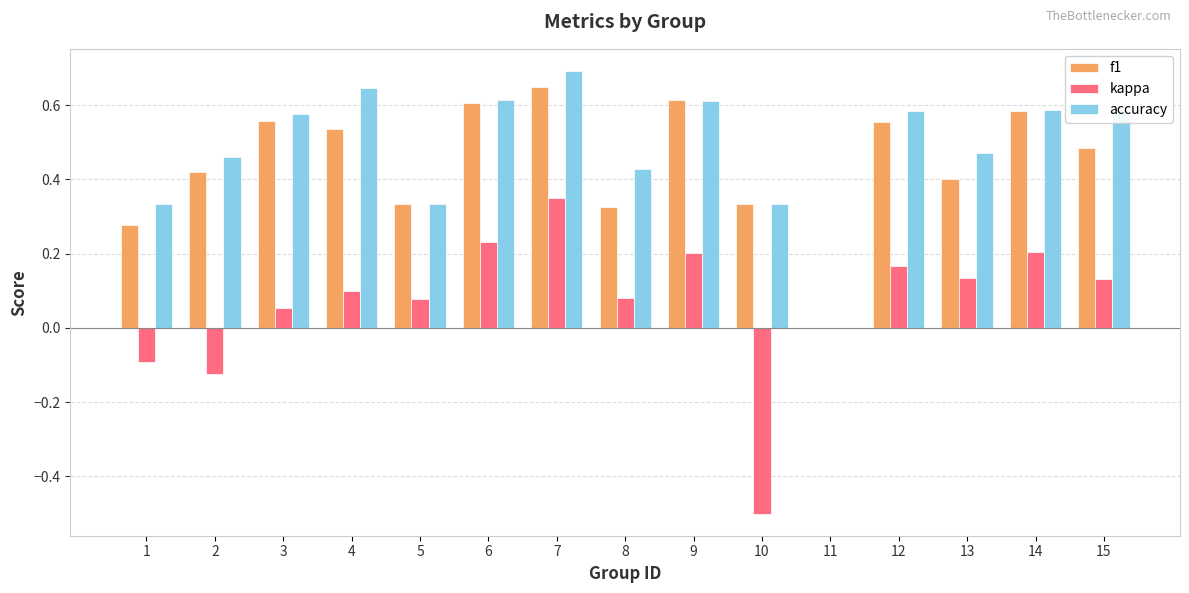

Between 5 and 12, which series saw the biggest shift?

accuracy